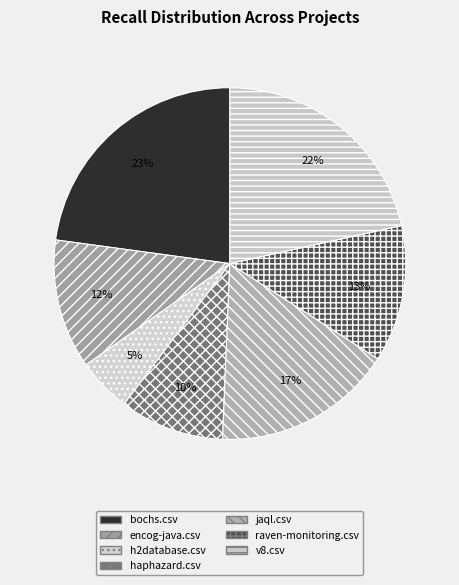

To the nearest percent, what percentage of the pie is haphazard.csv?

10%